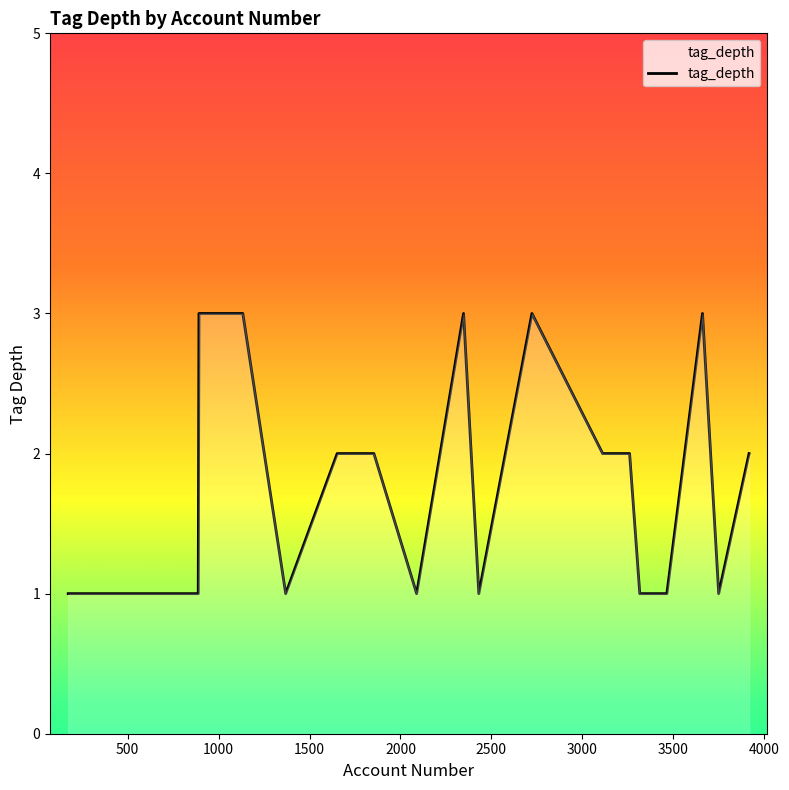

What is the smallest value displayed?

1